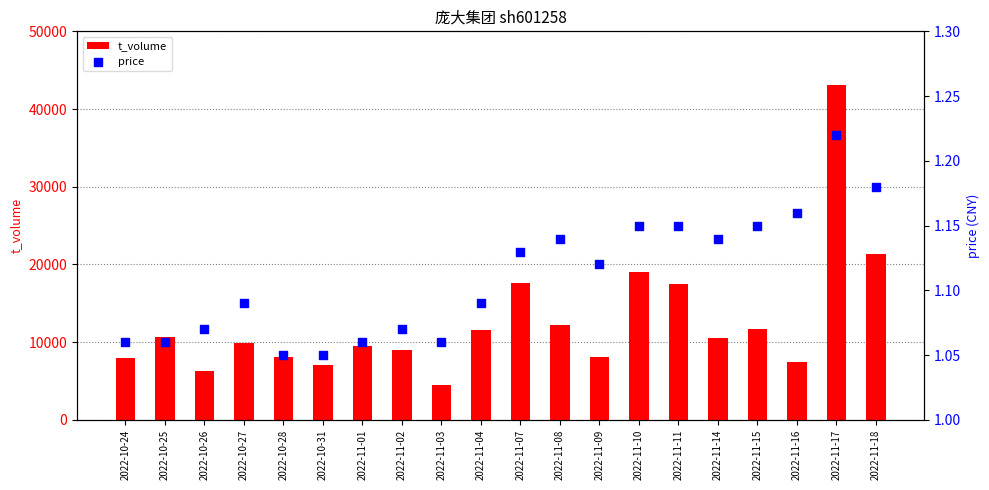

Which series has the widest spread of Y values?

t_volume